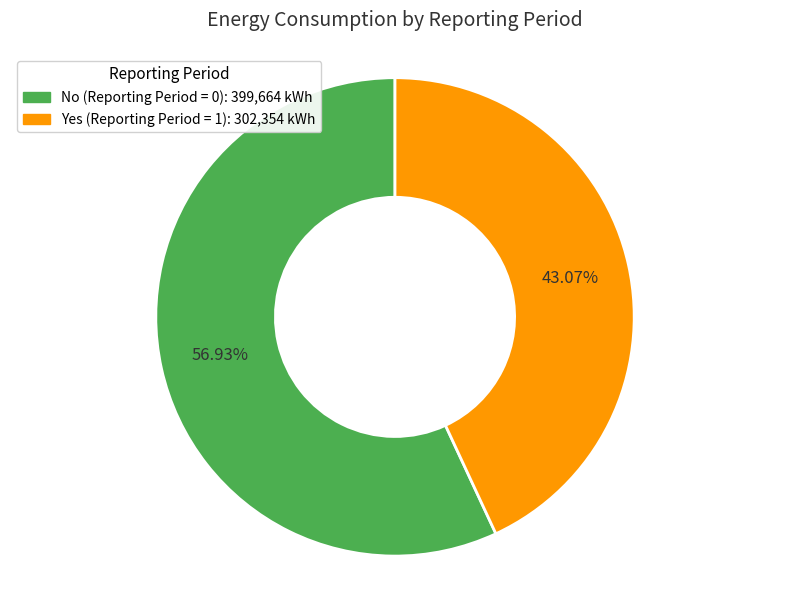

Does any single category account for the majority?

Yes